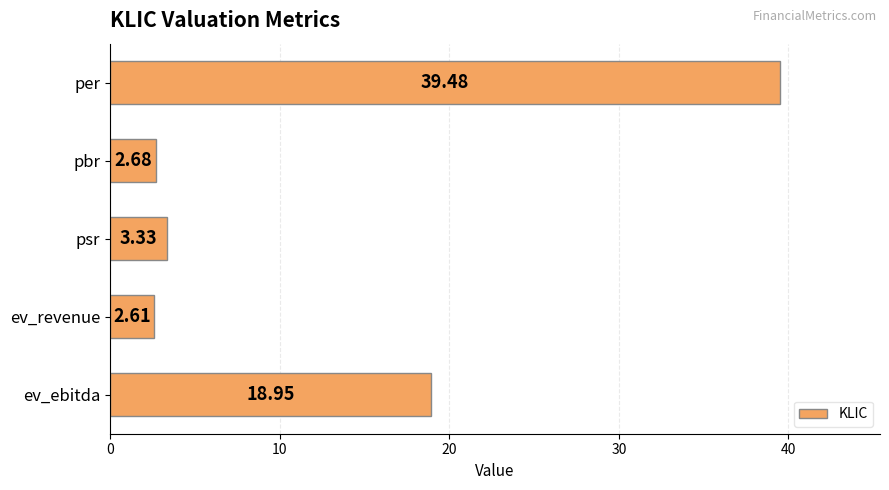

Which label corresponds to the smallest value in the chart?

ev_revenue